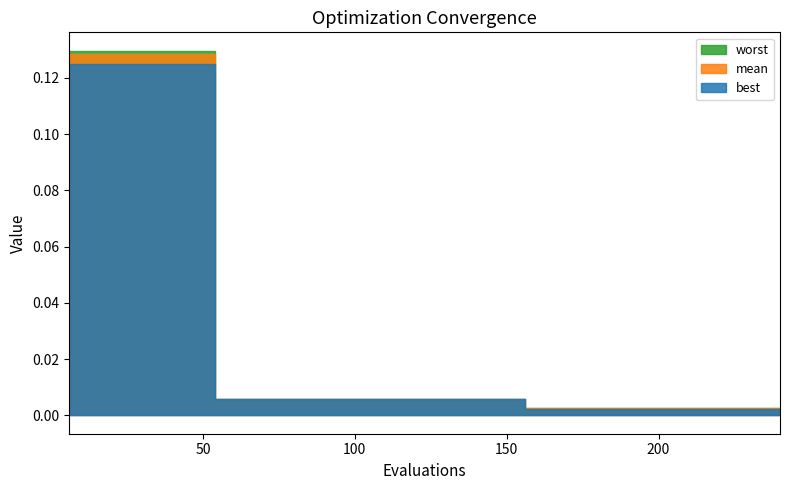

What is the highest value of the worst series?

0.1